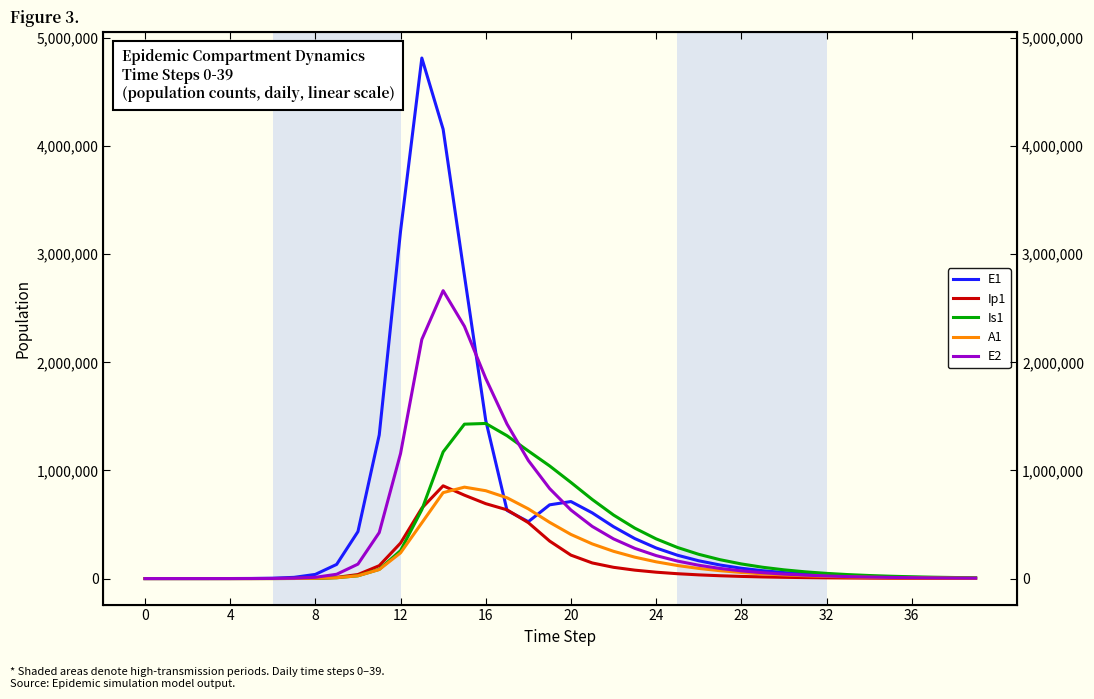

What are all the series names shown in the legend?

E1, Ip1, Is1, A1, E2